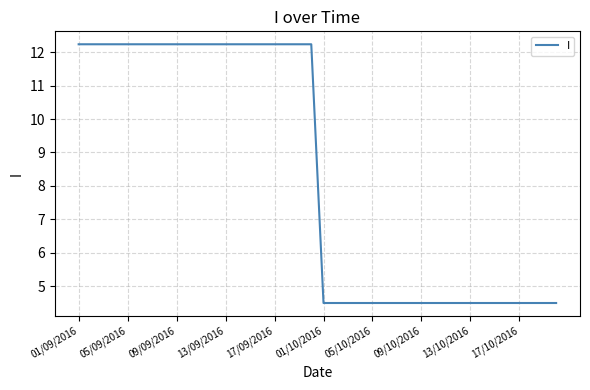

What is the difference between the maximum and minimum values?

7.7